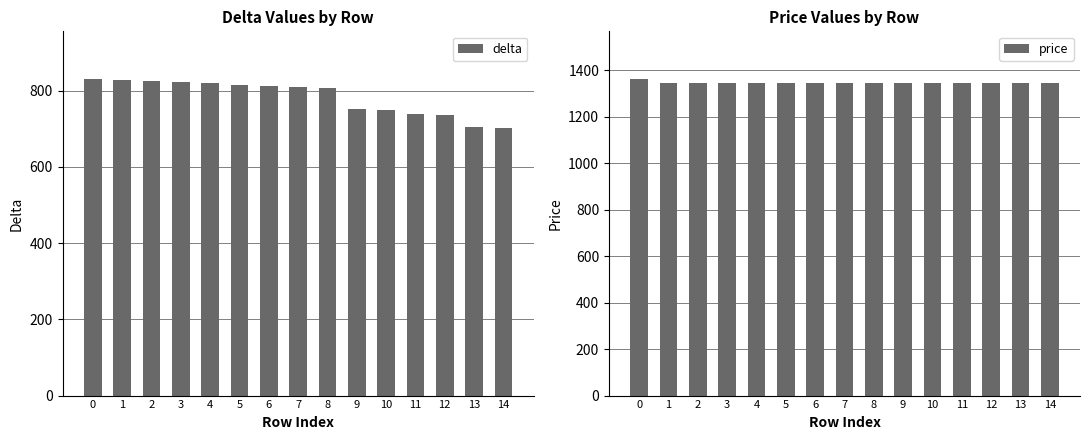

How many groups of bars are there?

15